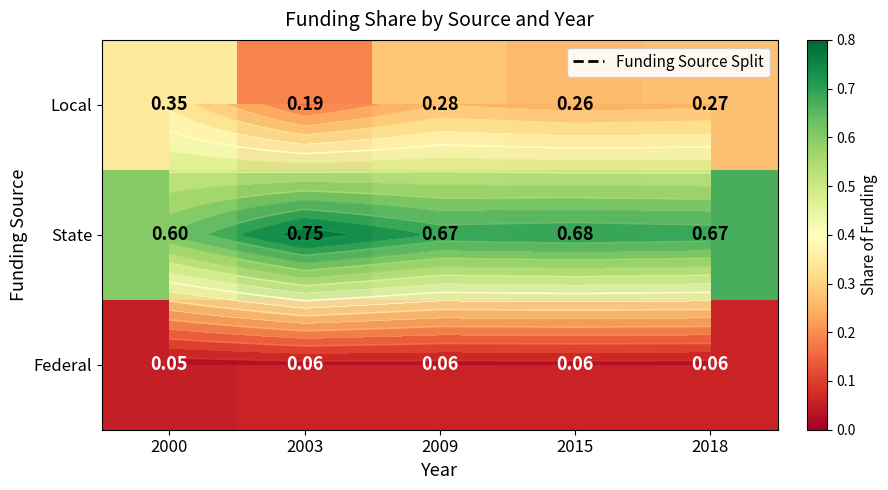

List the labels in order of Local value, largest first.

2000, 2009, 2018, 2015, 2003